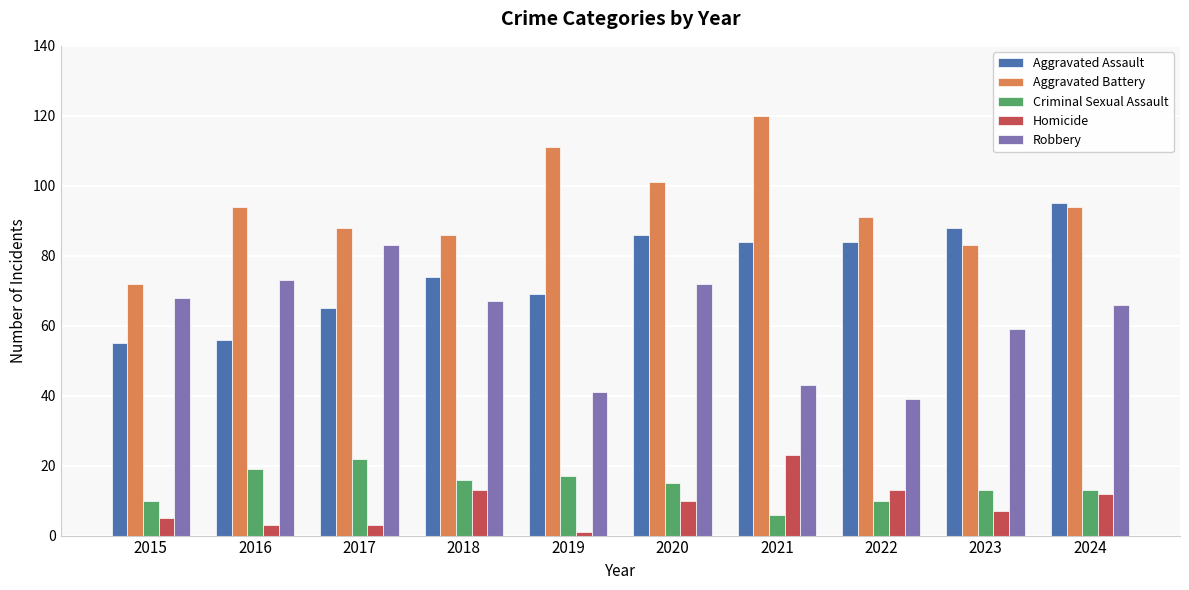

True or false: Robbery has a value of 41 at 2019.

True